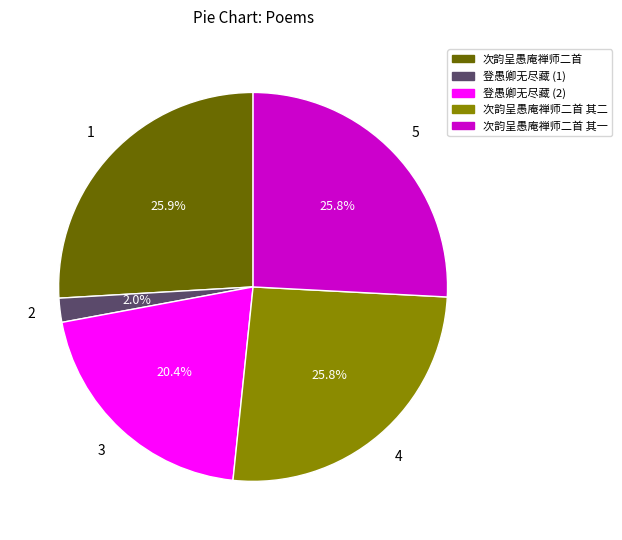

Is there a majority slice in this chart?

No